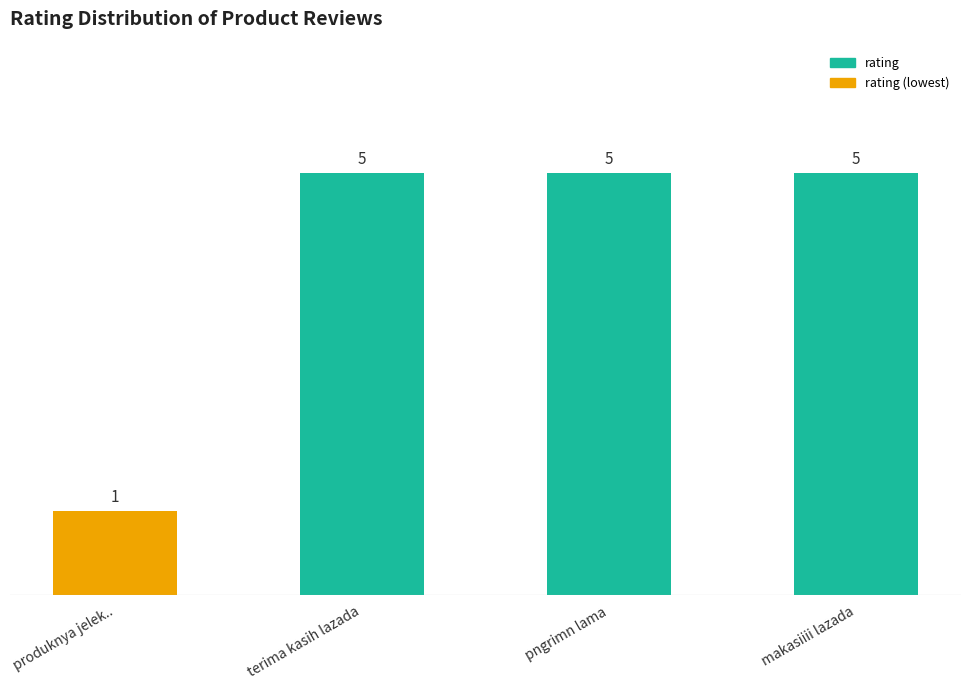

What is the average value?

4